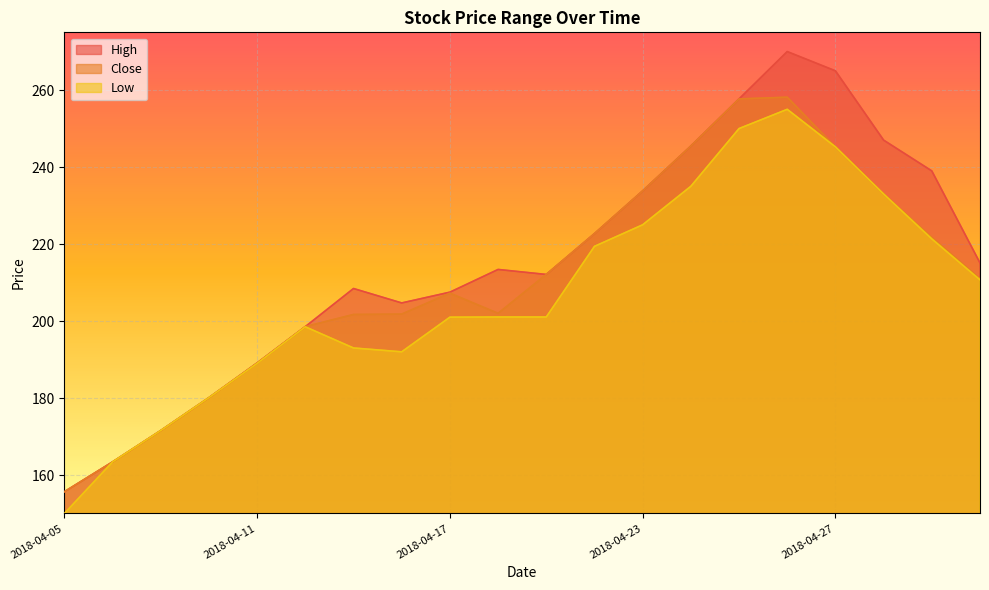

Where is the first local maximum for Low?

2018-04-12